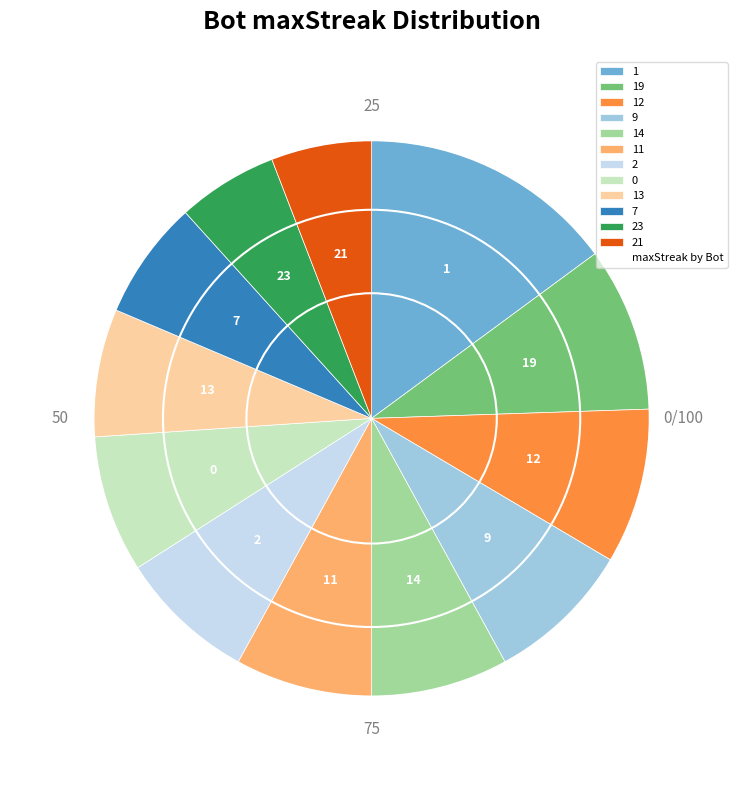

Approximately how many times larger is the value at 21 compared to 19?

0.6